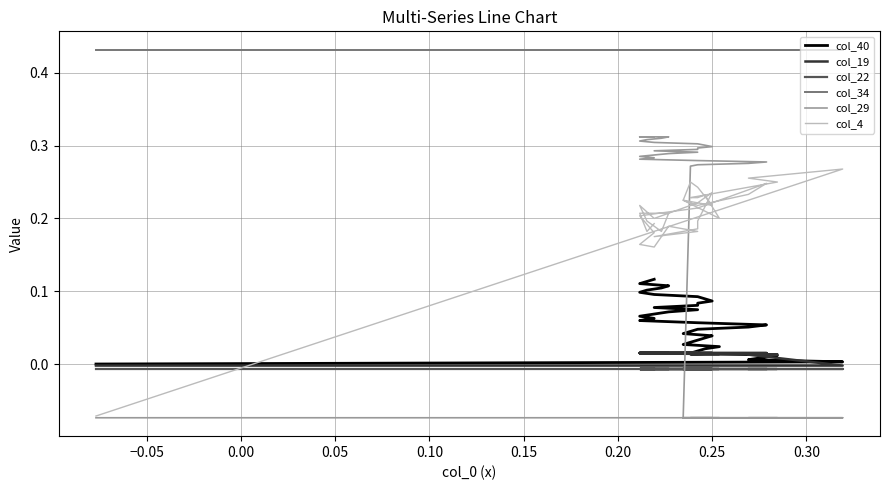

Does the chart have visible grid lines?

Yes